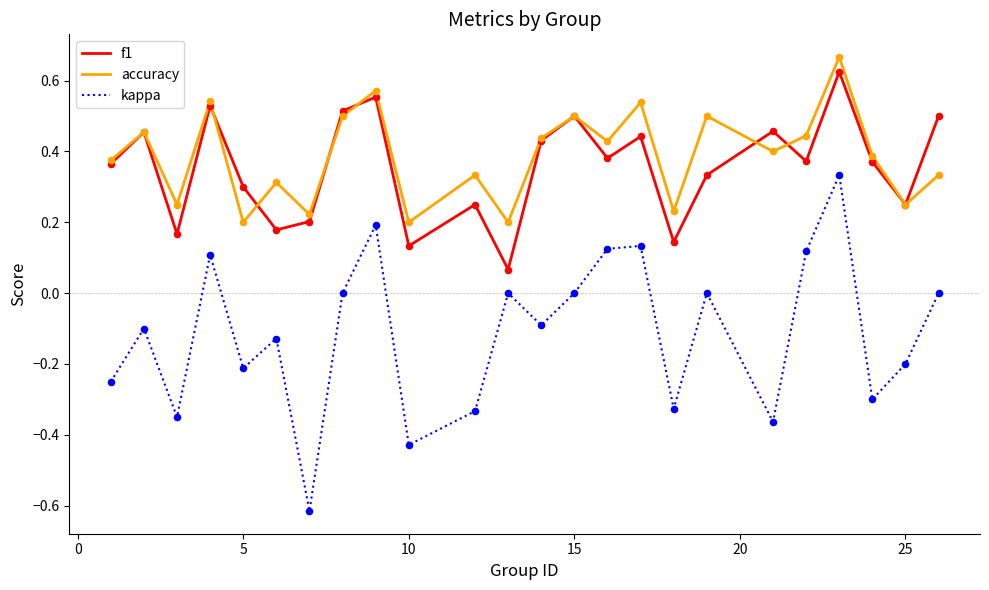

Which series has the largest range (max minus min)?

kappa